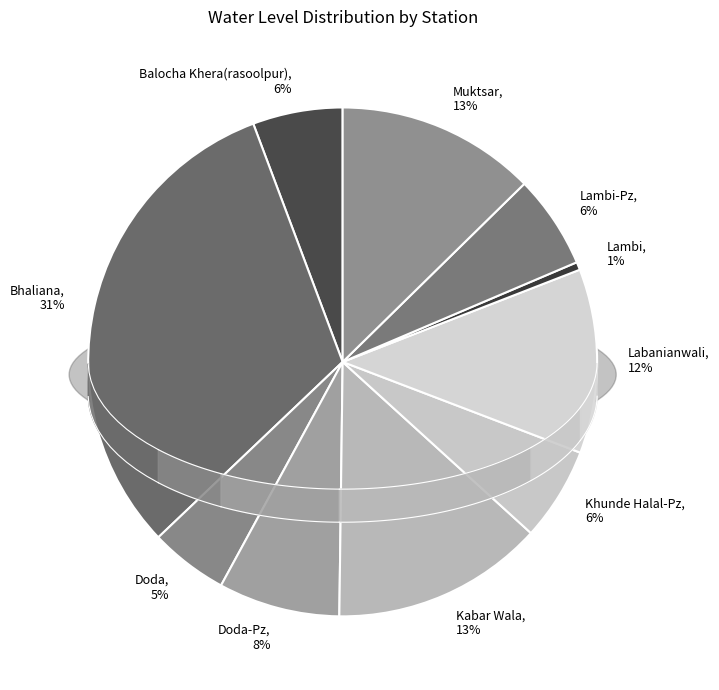

To the nearest percent, what is the average slice percentage?

10%